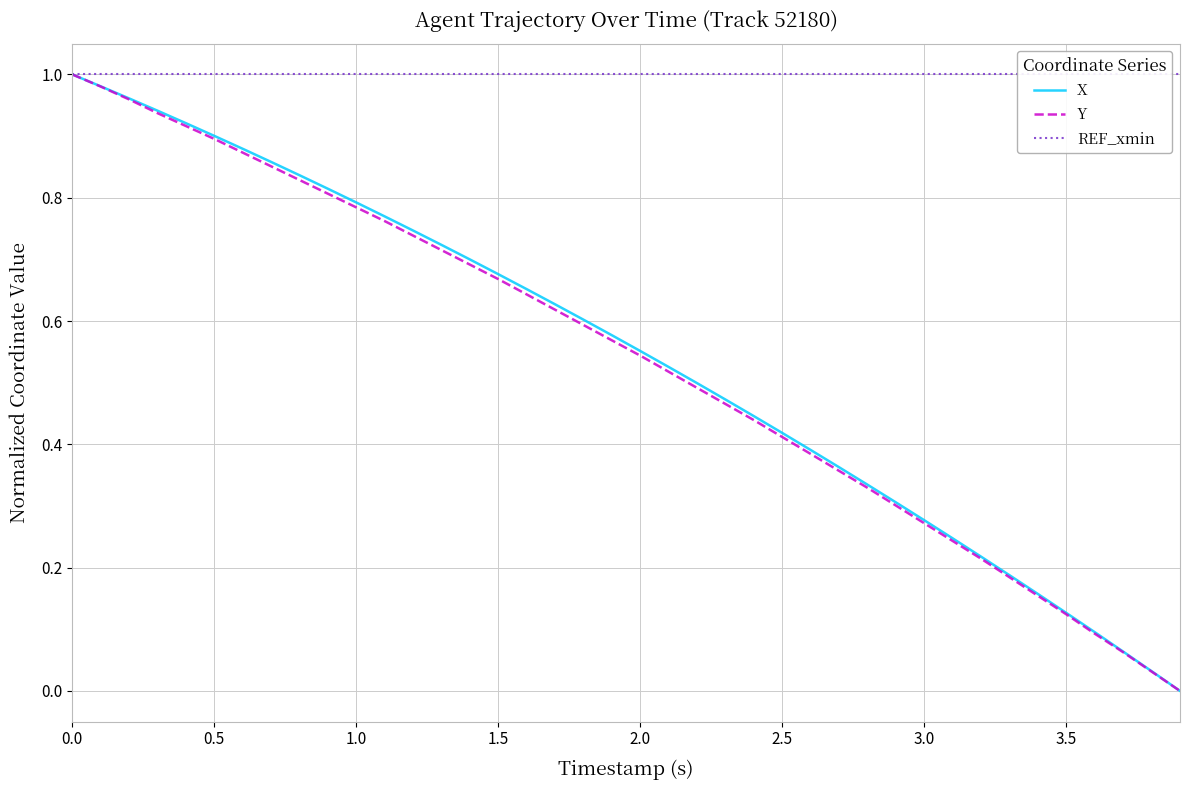

True or false: X and Y cross at least once.

False